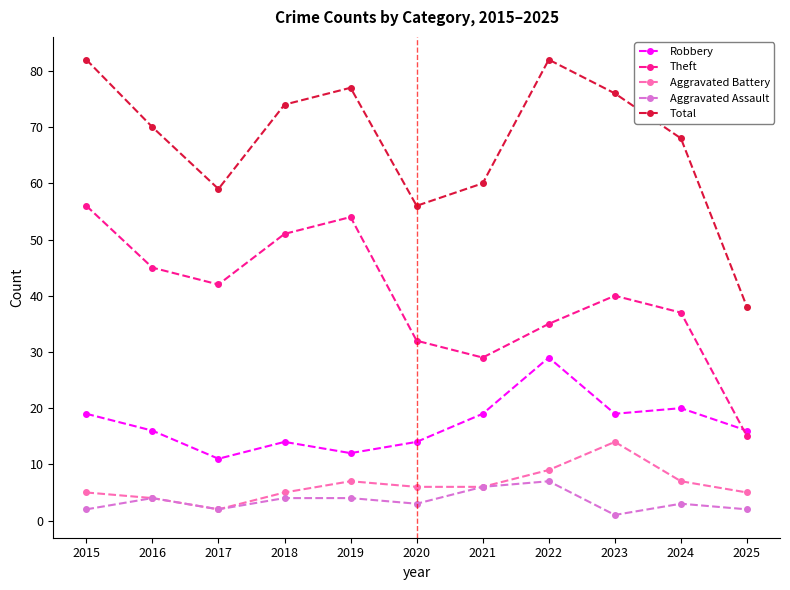

What is the maximum value for Robbery?

29